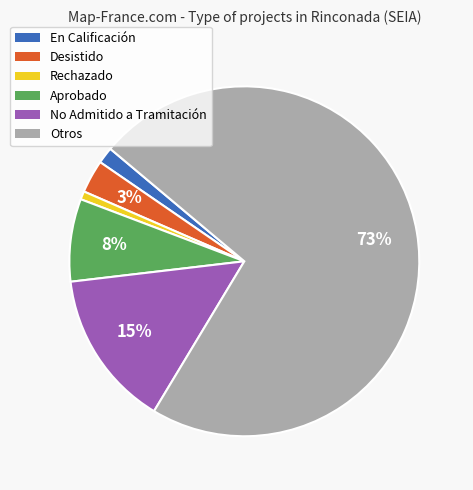

Is there any slice that represents more than half of the pie?

Yes